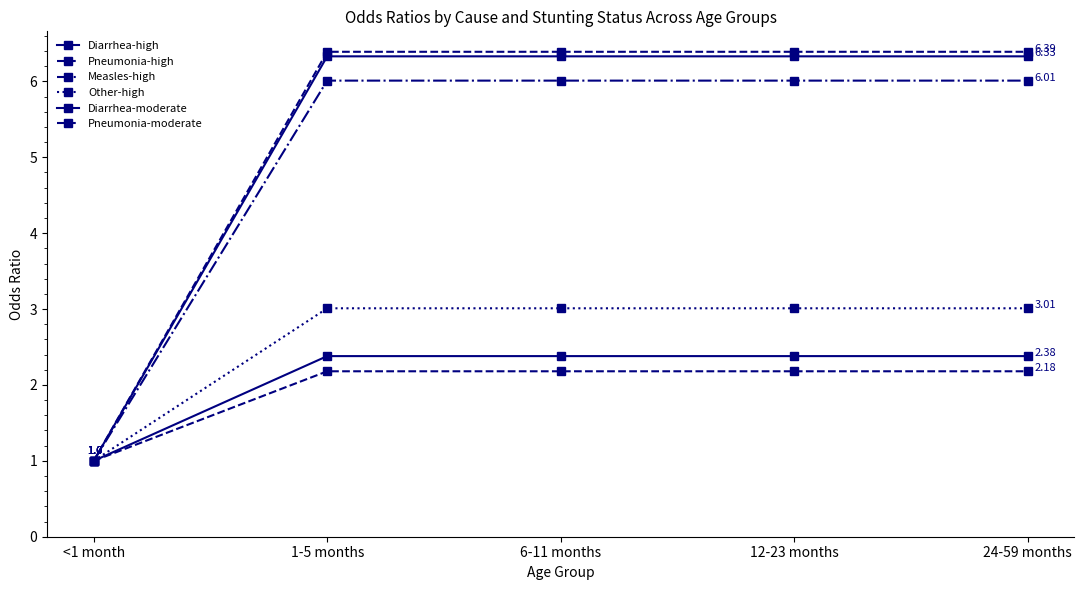

List the series in order of their peak value, lowest first.

Pneumonia-moderate, Diarrhea-moderate, Other-high, Measles-high, Diarrhea-high, Pneumonia-high